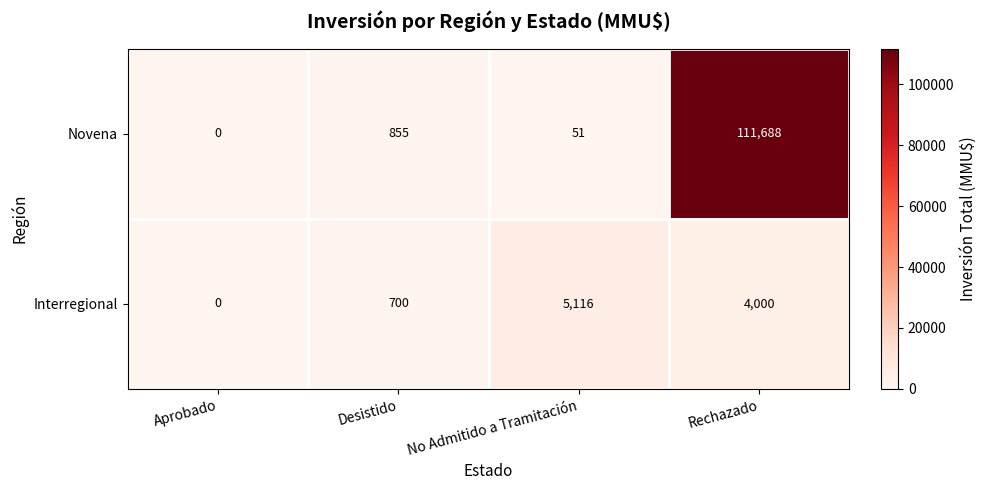

Rank the series at No Admitido a Tramitación from lowest to highest value.

Novena, Interregional